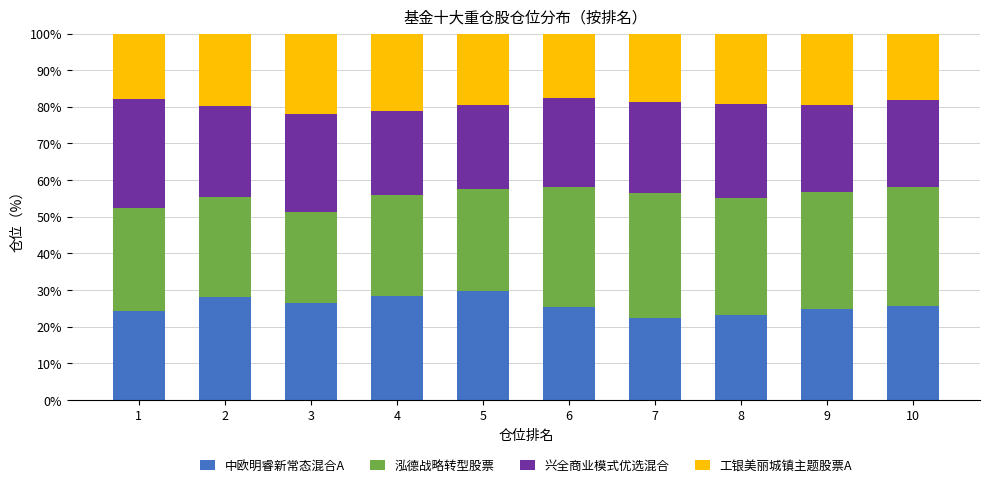

What is the difference between the second highest and second lowest values in the 中欧明睿新常态混合A series?

5.3